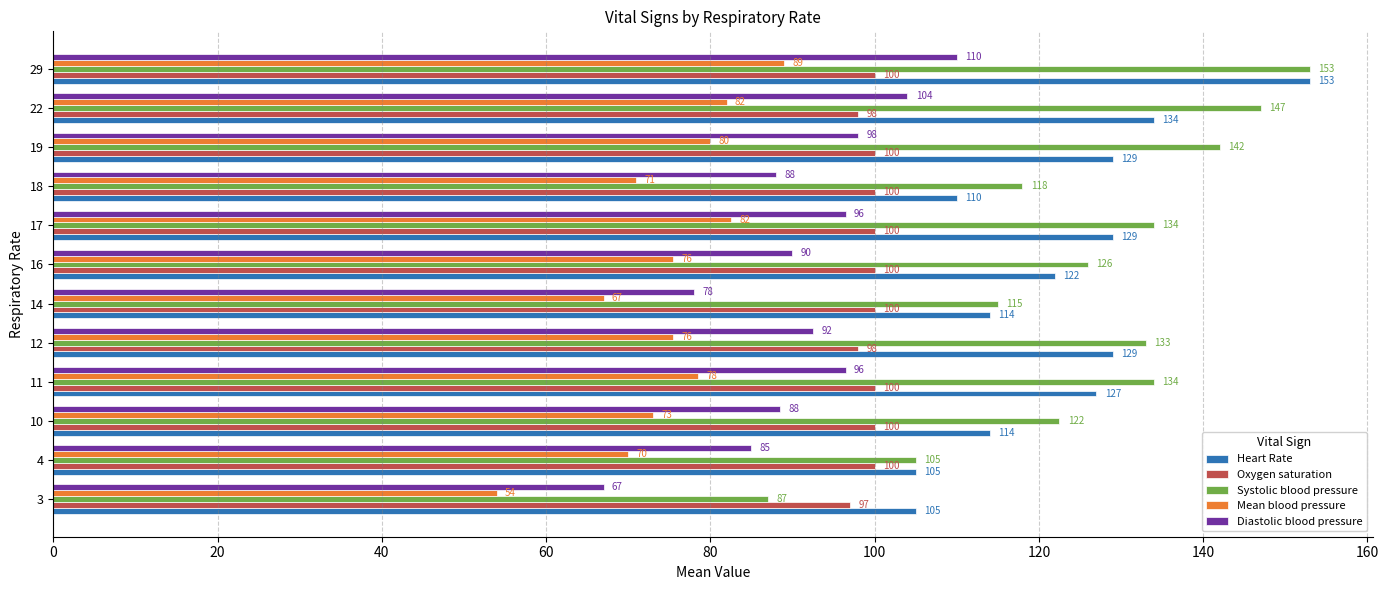

What is the difference between the maximum and second lowest values in the Systolic blood pressure series?

48.0